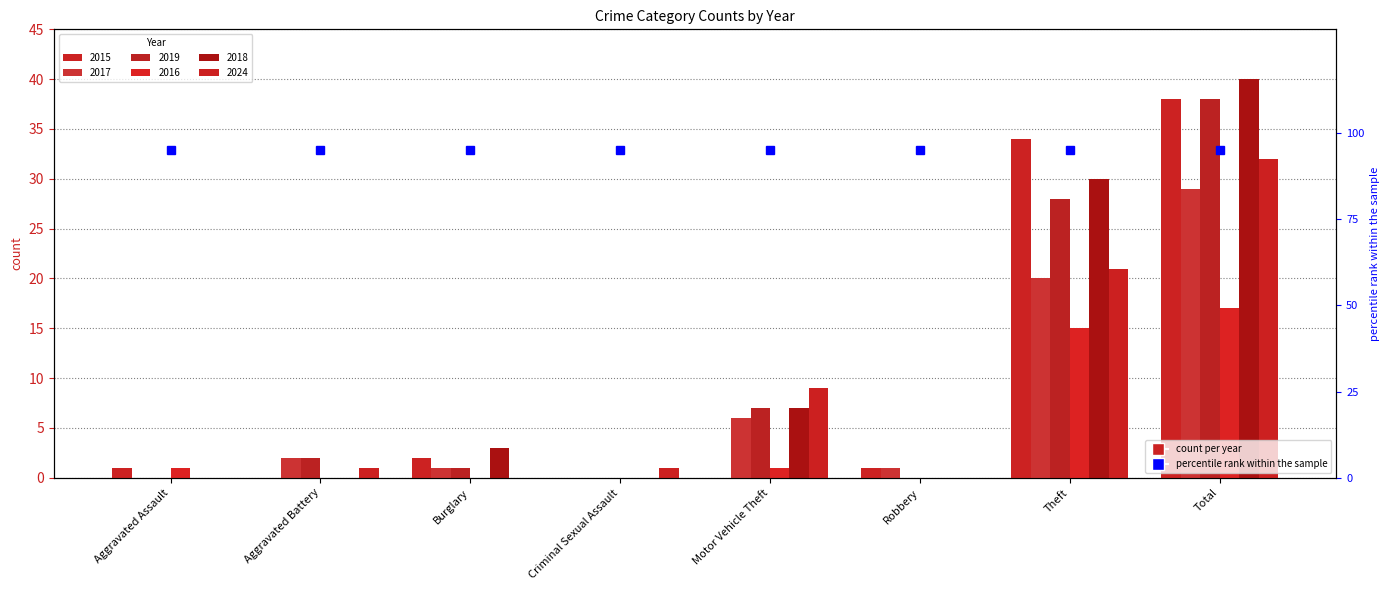

What is the maximum value shown in the chart?

40